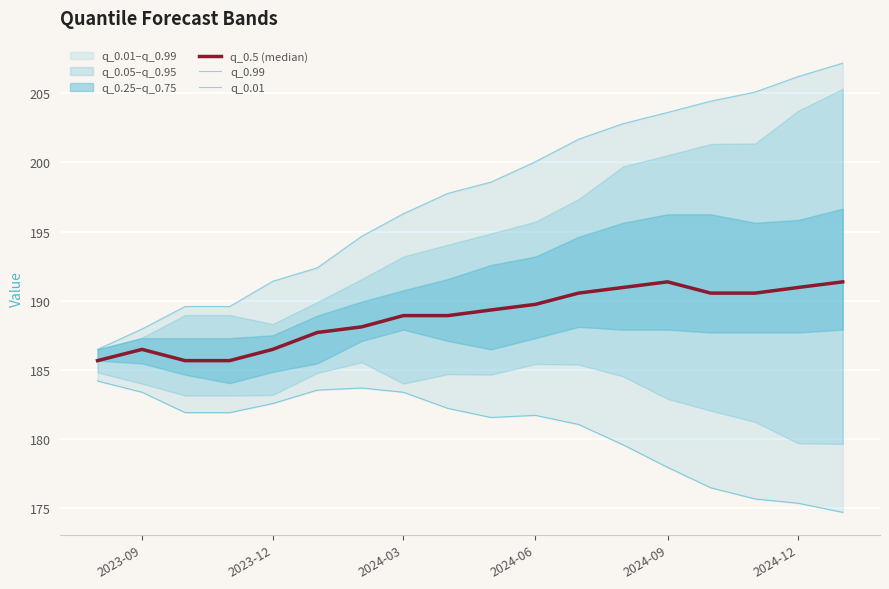

True or false: q_0.5 (median) has a value of 308.8 at 2024-03.

False